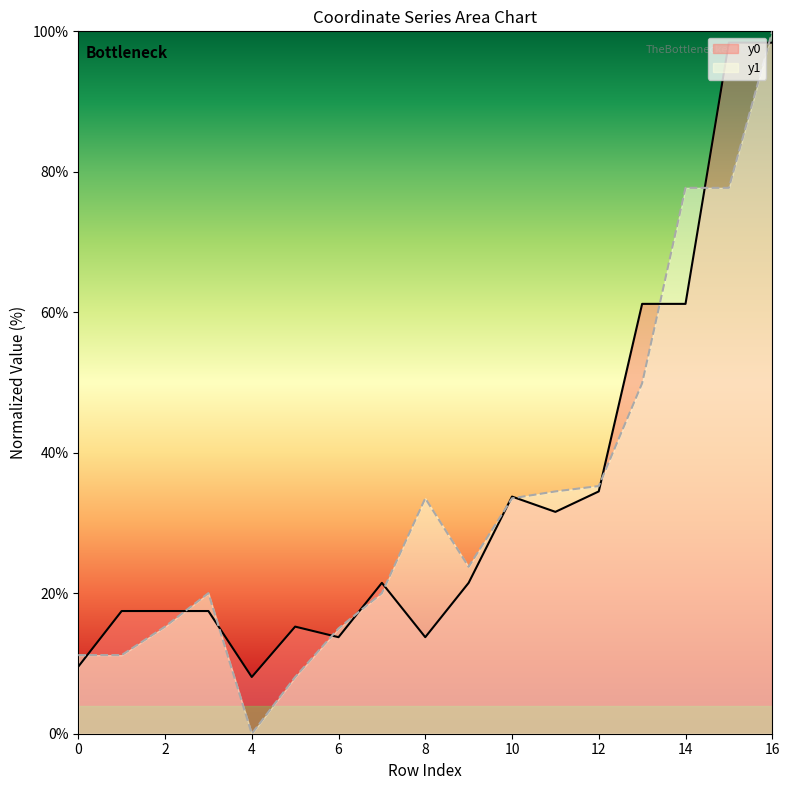

Reading left to right, extract all data points from this chart.

y0: 0=9.6	1=17.5	2=17.5	3=17.5	4=8.1	5=15.2	6=13.7	7=21.5	8=13.7	9=21.5	10=33.8	11=31.6	12=34.5	13=61.2	14=61.2	15=98.4	16=98.4
y1: 0=11.2	1=11.2	2=15.2	3=20.0	4=0.0	5=8.1	6=15.0	7=20.0	8=33.5	9=23.8	10=33.5	11=34.5	12=35.3	13=49.9	14=77.7	15=77.7	16=100.0